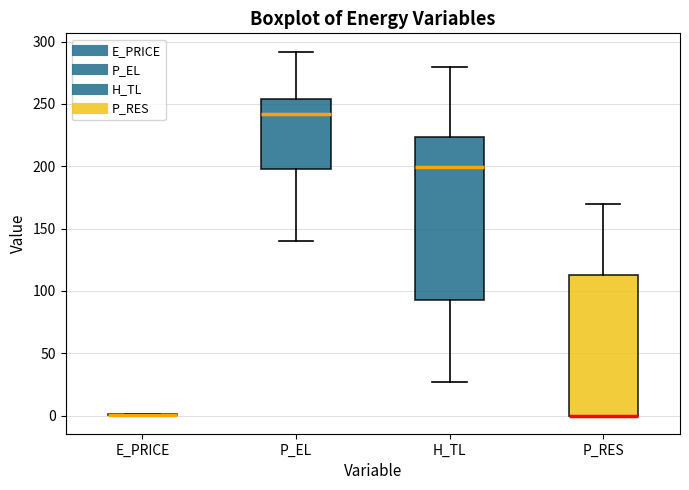

Reading left to right, transcribe this box plot: for each box, give where its median line is, the range the box spans, and where its two whiskers end, as read against the y-axis. The values are not printed on the chart, so give them approximately, as read against the axis.

E_PRICE: box collapsed to a line at 0, whiskers 0 to 0
P_EL: median 240, box 200 to 255, whiskers 140 to 290
H_TL: median 200, box 90 to 225, whiskers 25 to 280
P_RES: median 0 (drawn on the box's lower edge), box 0 to 115, whiskers 0 to 170